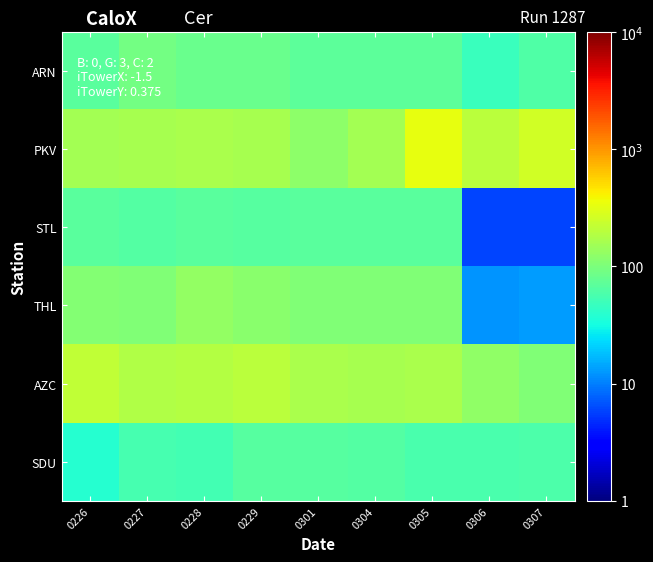

Reading left to right, extract all data points from this chart.

ARN: 0226=69	0227=91	0228=81	0229=81	0301=72	0304=72	0305=71	0306=48	0307=61
PKV: 0226=159	0227=162	0228=168	0229=164	0301=124	0304=156	0305=339	0306=200	0307=260
STL: 0226=68	0227=64	0228=69	0229=67	0301=68	0304=69	0305=68	0306=6	0307=6
THL: 0226=110	0227=106	0228=131	0229=118	0301=107	0304=107	0305=107	0306=12	0307=13
AZC: 0226=220	0227=184	0228=185	0229=202	0301=166	0304=162	0305=167	0306=126	0307=107
SDU: 0226=39	0227=55	0228=54	0229=67	0301=67	0304=63	0305=58	0306=58	0307=59